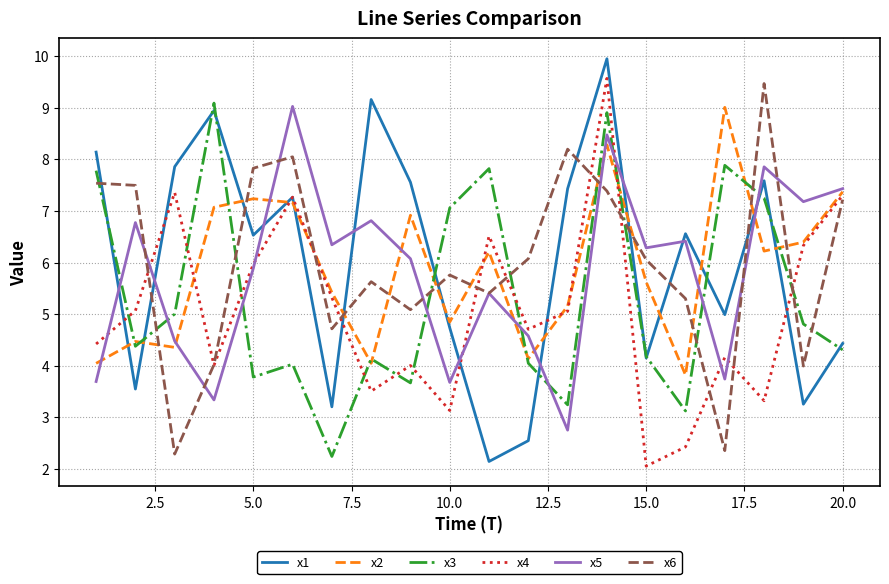

What is the minimum value for x5?

2.7